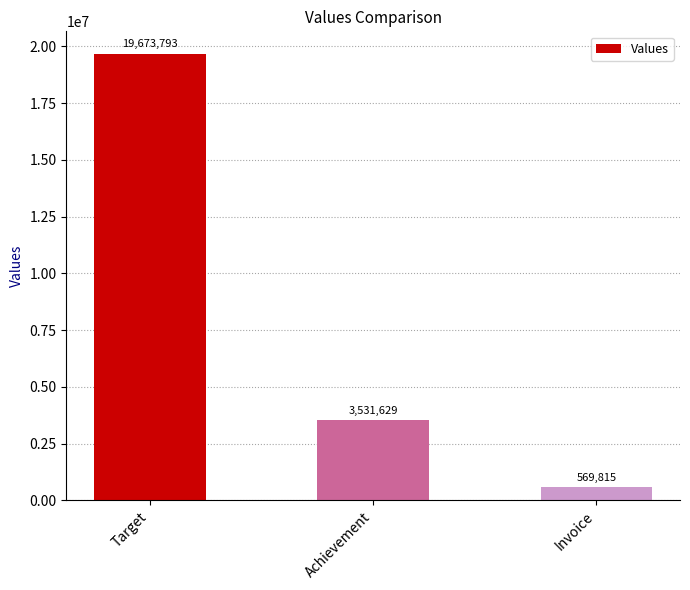

Read the value at Invoice.

569815.0